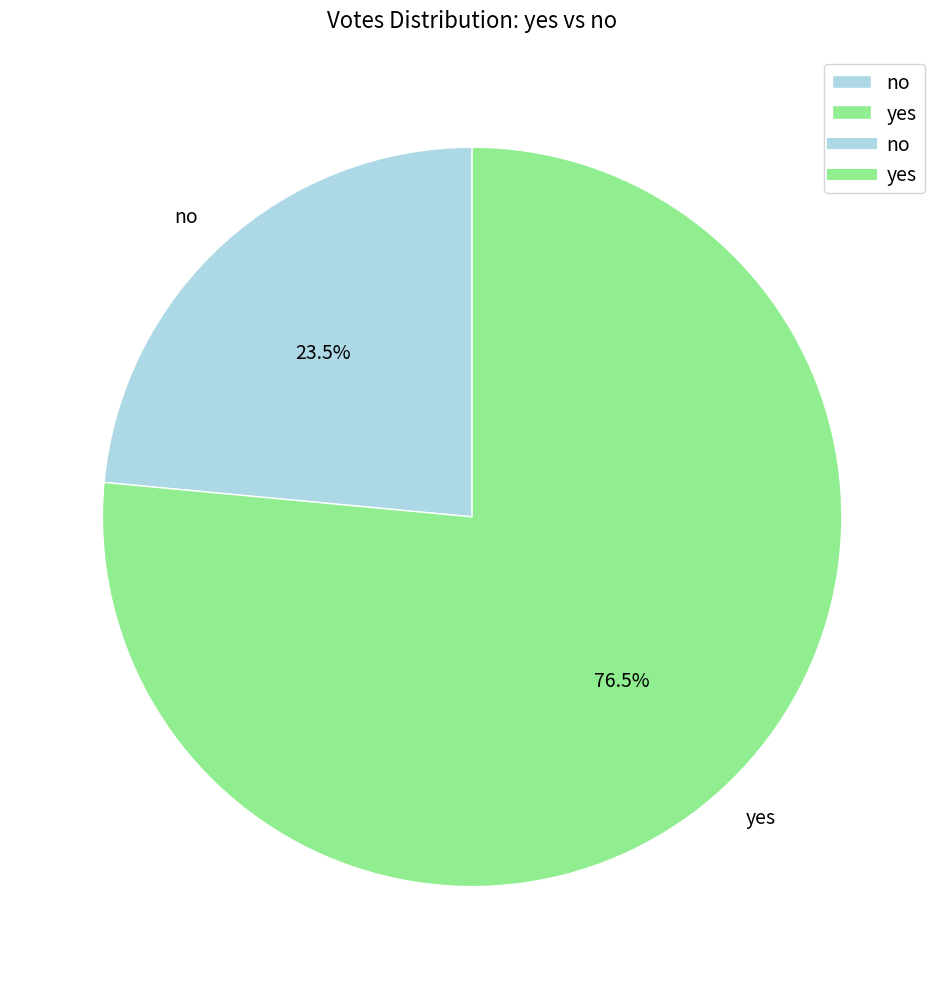

What percentage do no and yes together represent?

100.0%